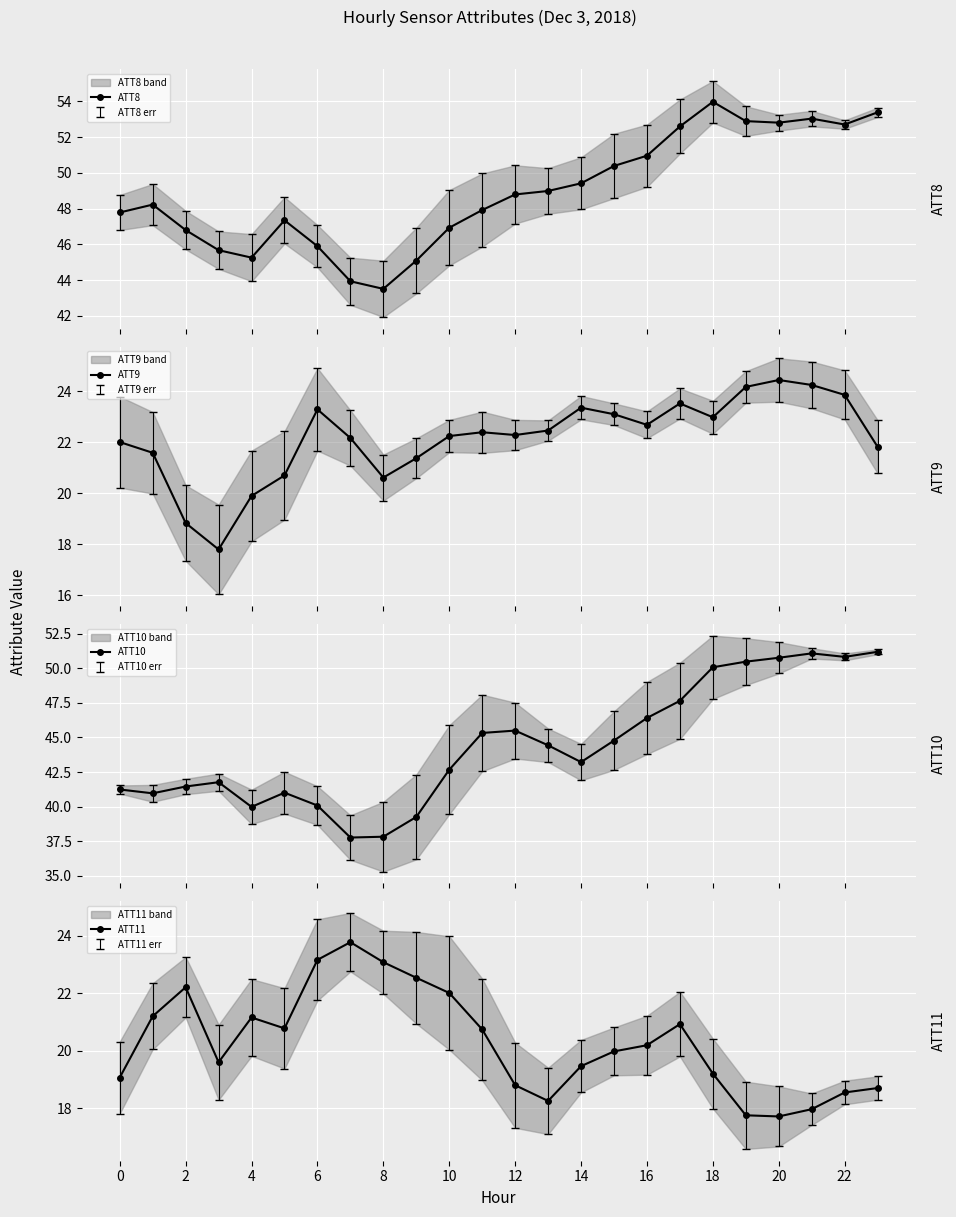

What is the maximum value for ATT8?

54.0